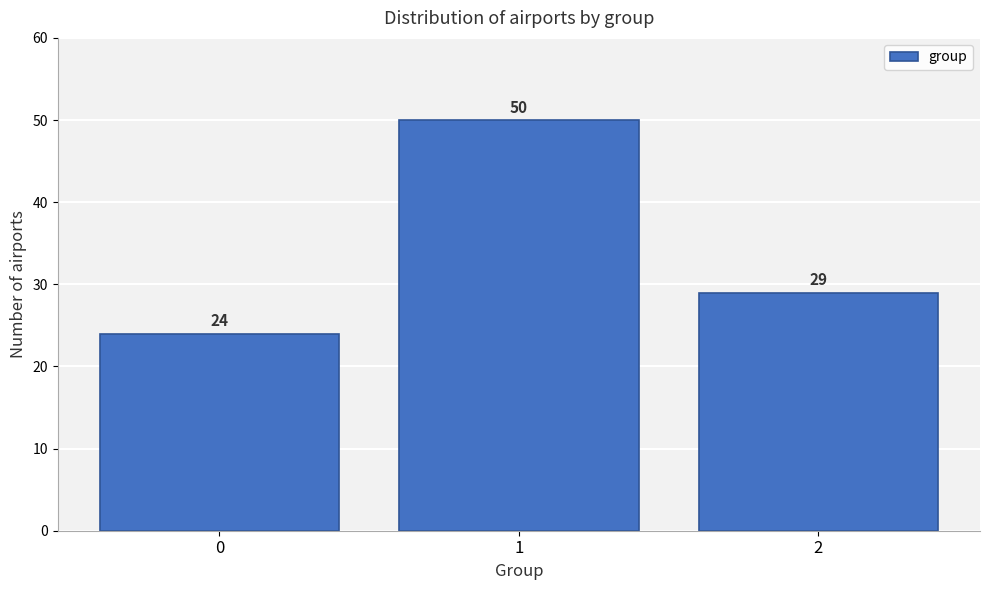

Reading left to right, what are all the values shown in this chart?

0=24	1=50	2=29